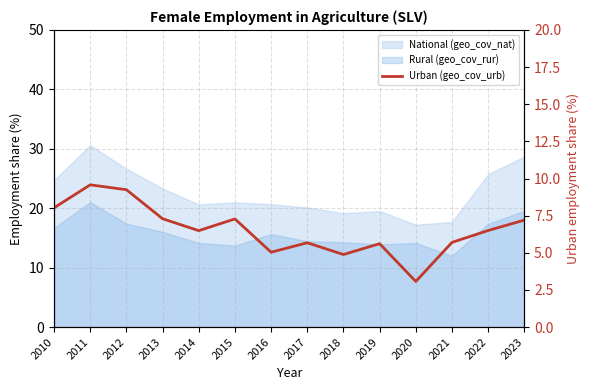

How many categories are shown in the chart?

14